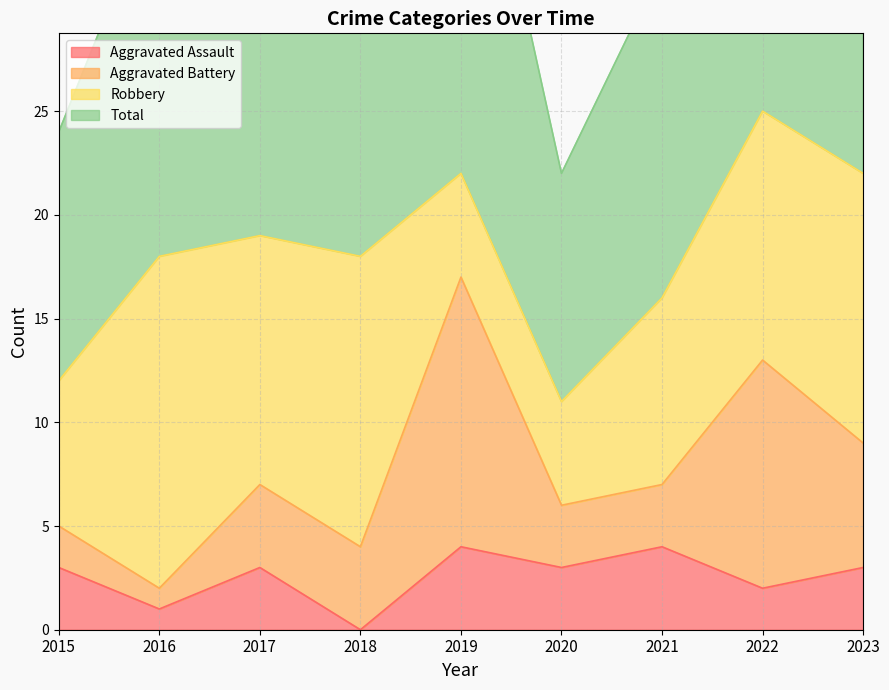

At which label does Aggravated Assault reach its minimum?

2018